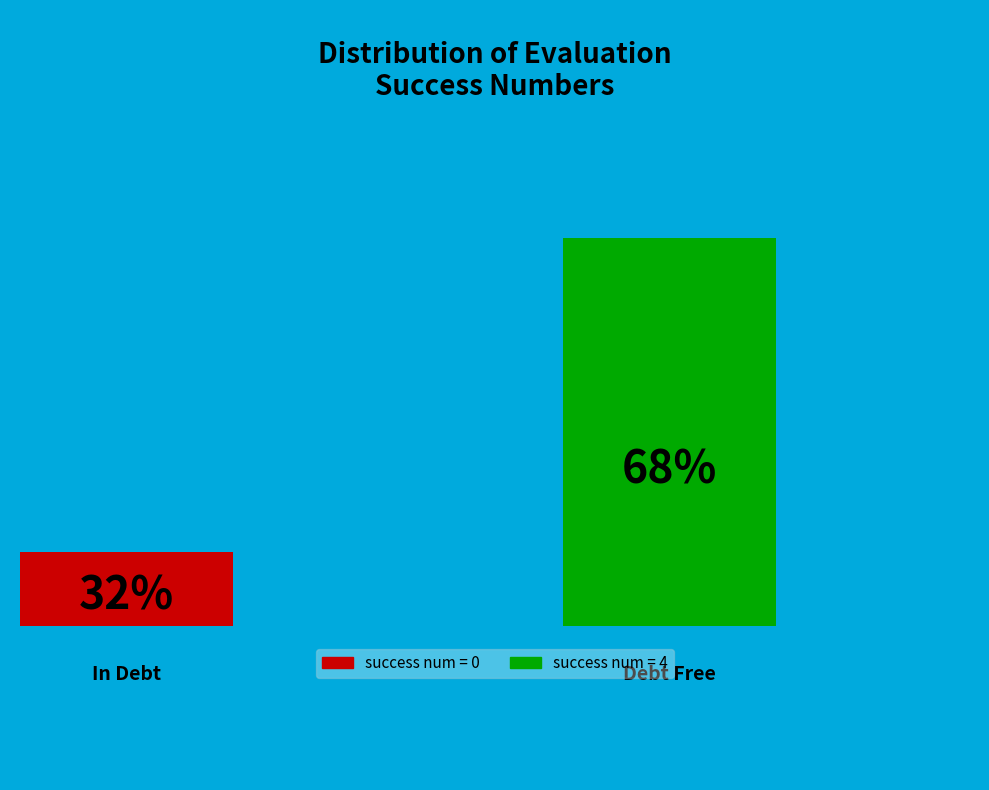

What percentage do 4 and 0 together represent?

100.0%